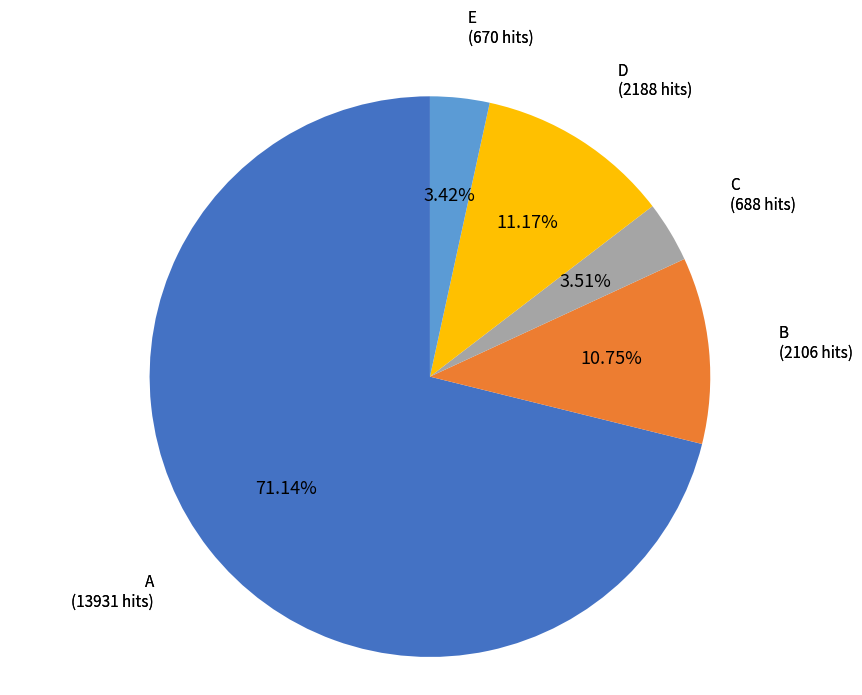

Do A and D together represent more than half of the pie?

Yes